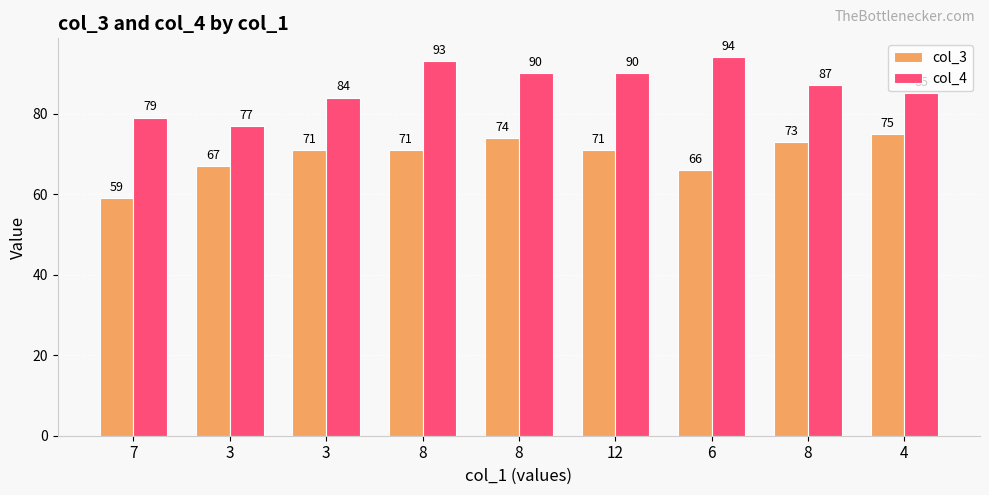

What are all the series names shown in the legend?

col_3, col_4